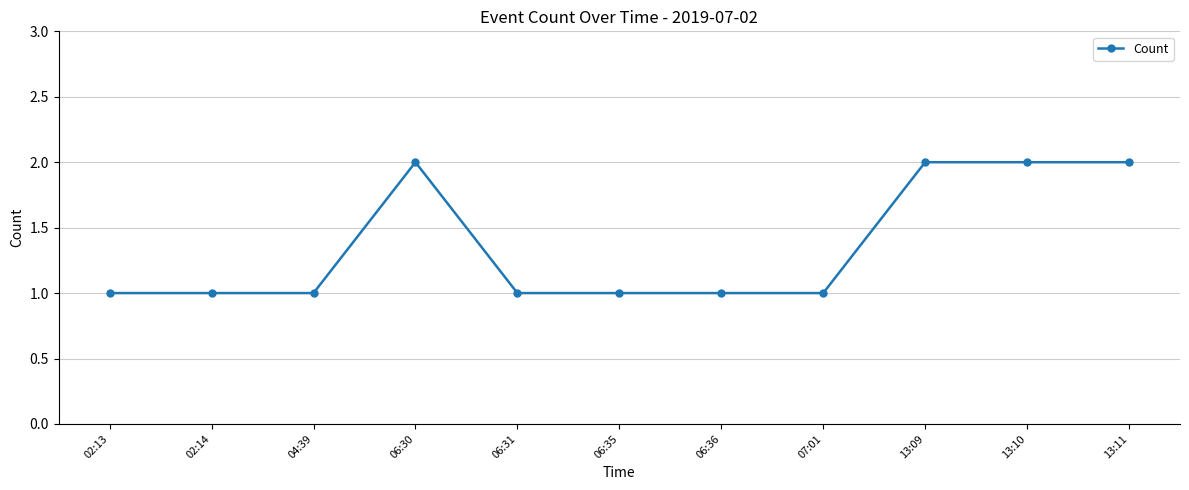

What is the sum of all values?

15